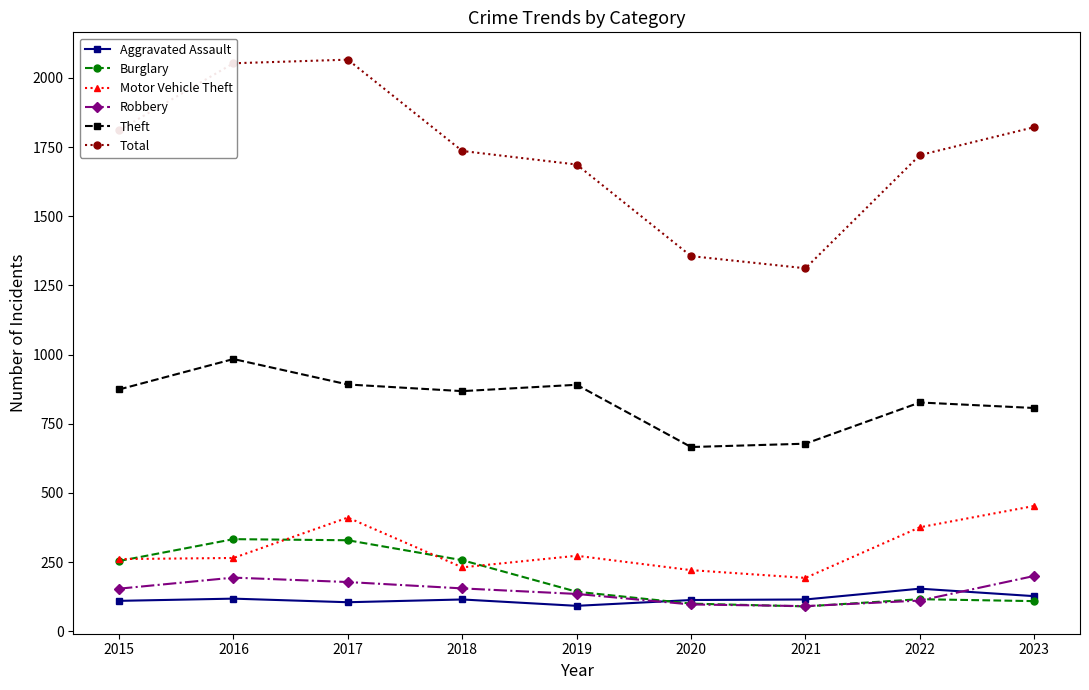

Which series has the widest spread of values?

Total